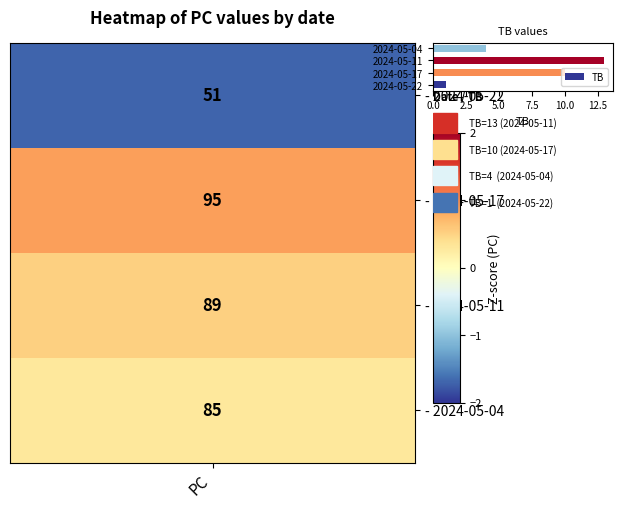

How many values are below 10?

2